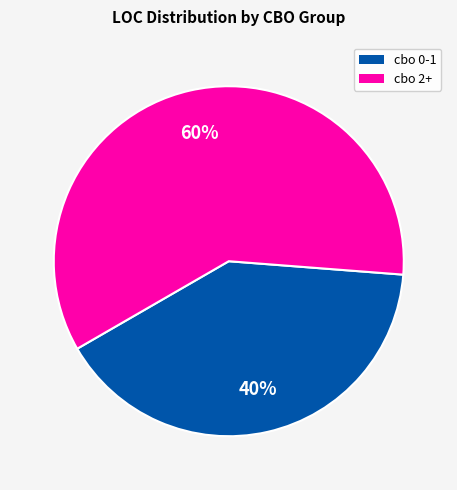

How many slices are in this pie chart?

2